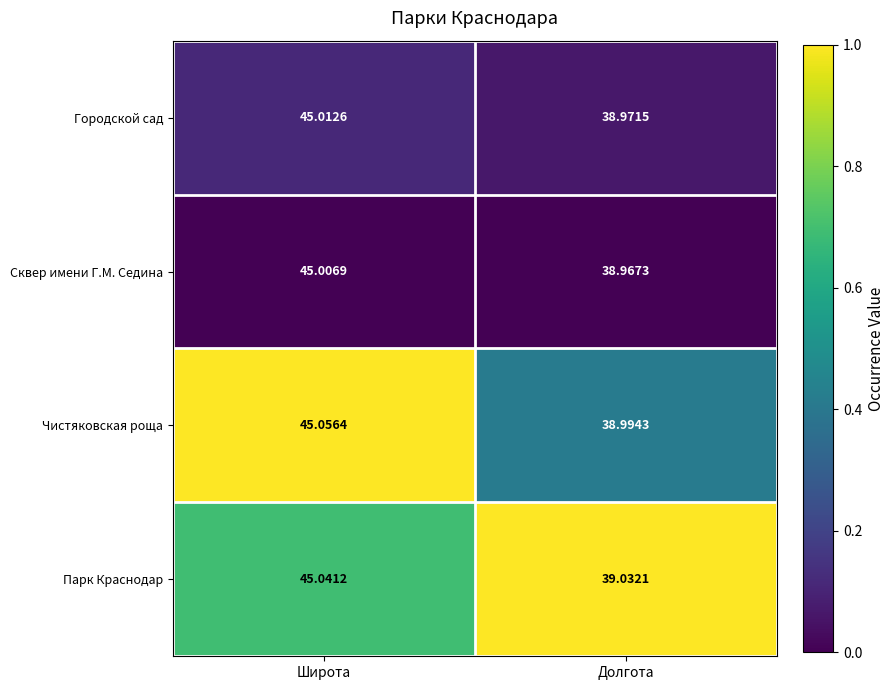

Which label corresponds to the largest value in the chart?

Широта